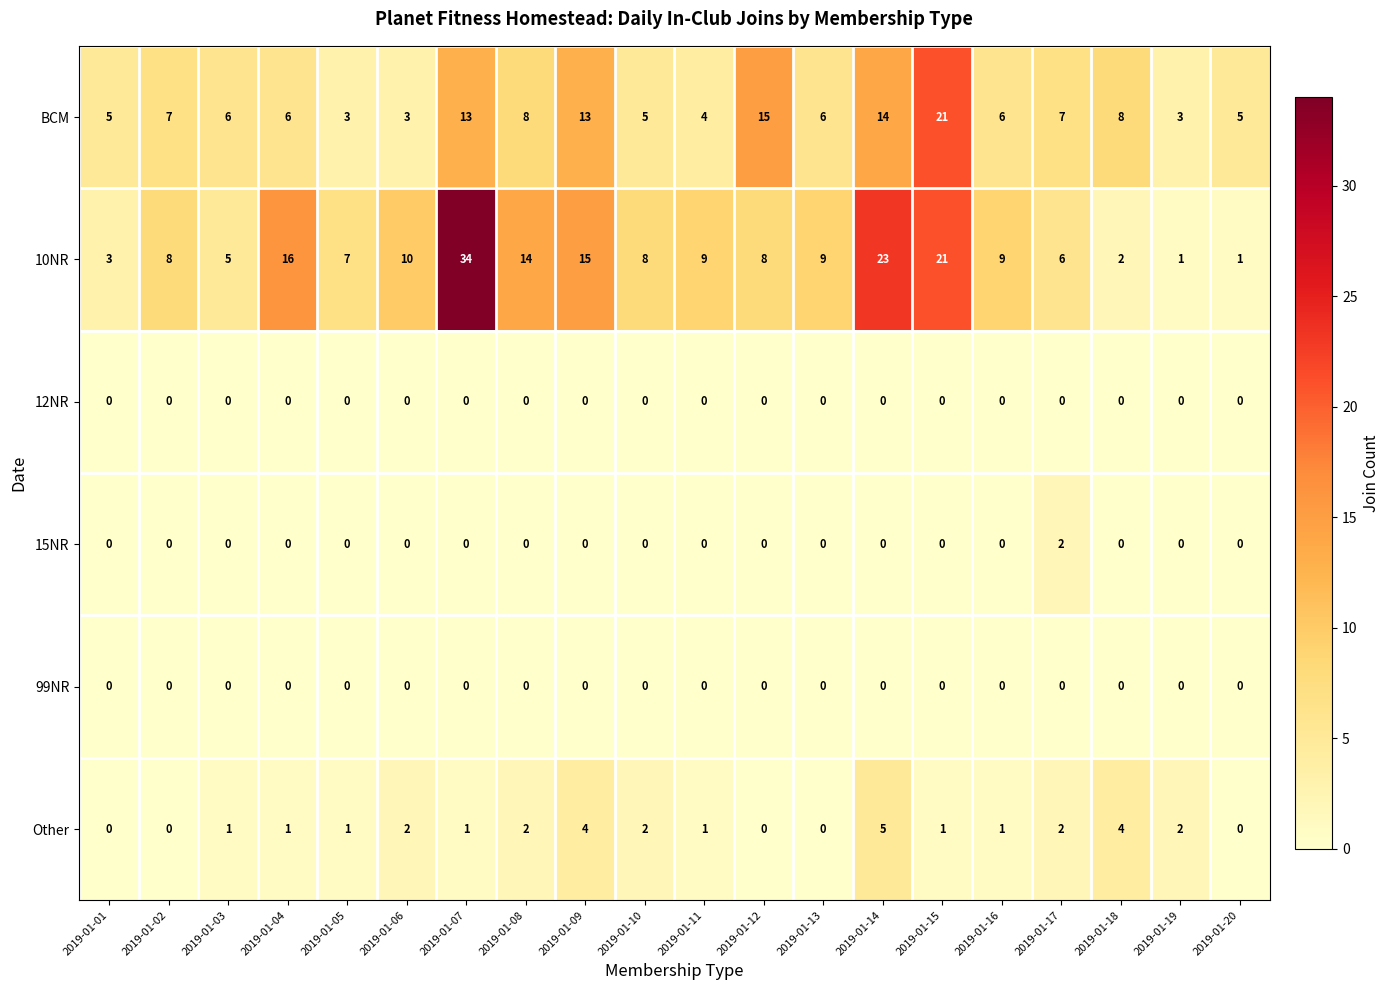

Which series has the largest total across all categories?

10NR